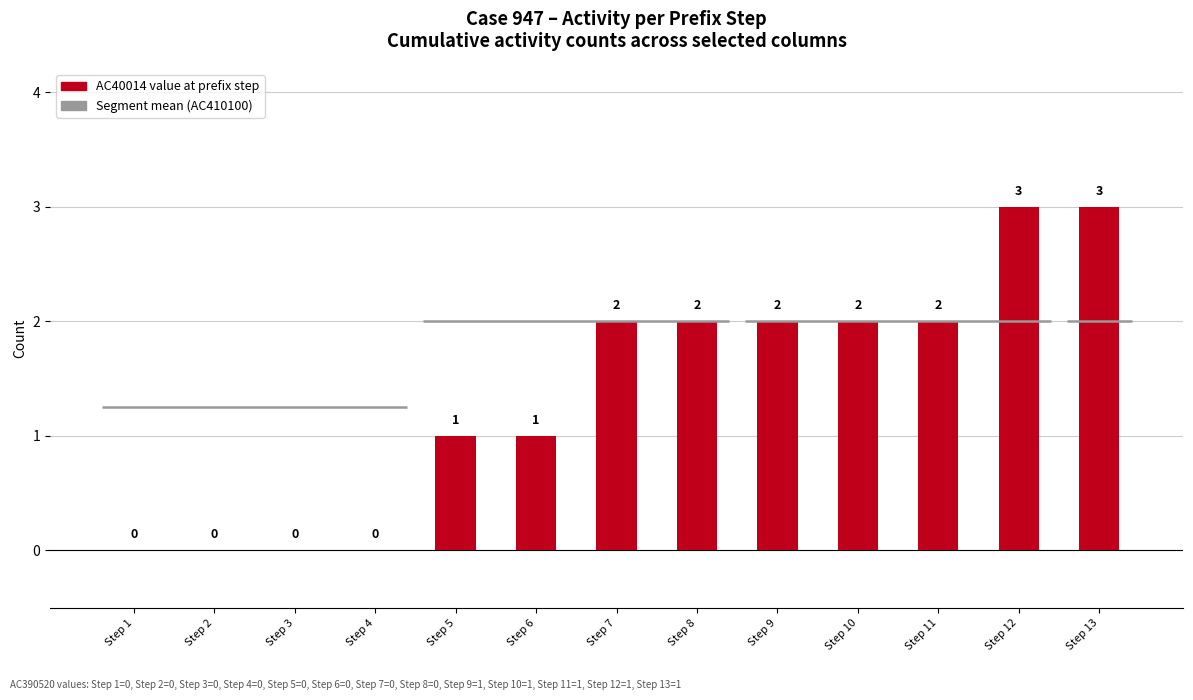

Between Step 3 and Step 5, which is larger?

Step 5